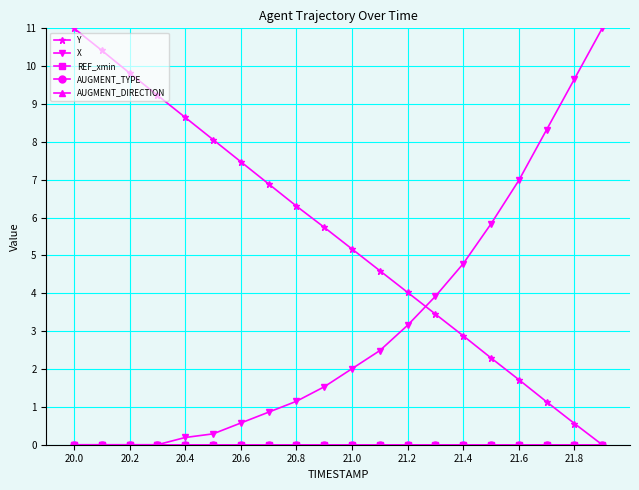

Is this an area chart (filled region under the line)?

No